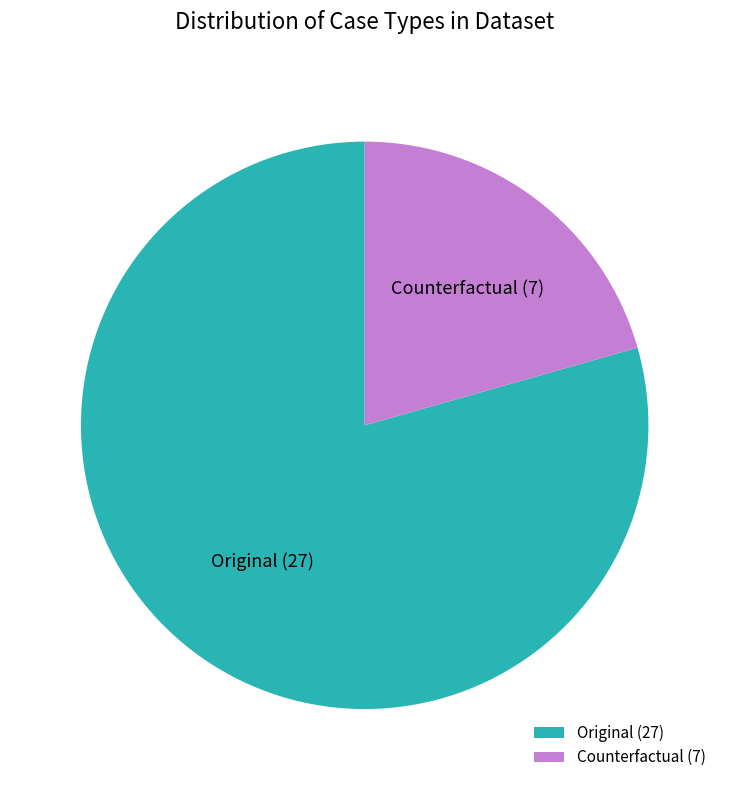

Does any single category account for the majority?

Yes